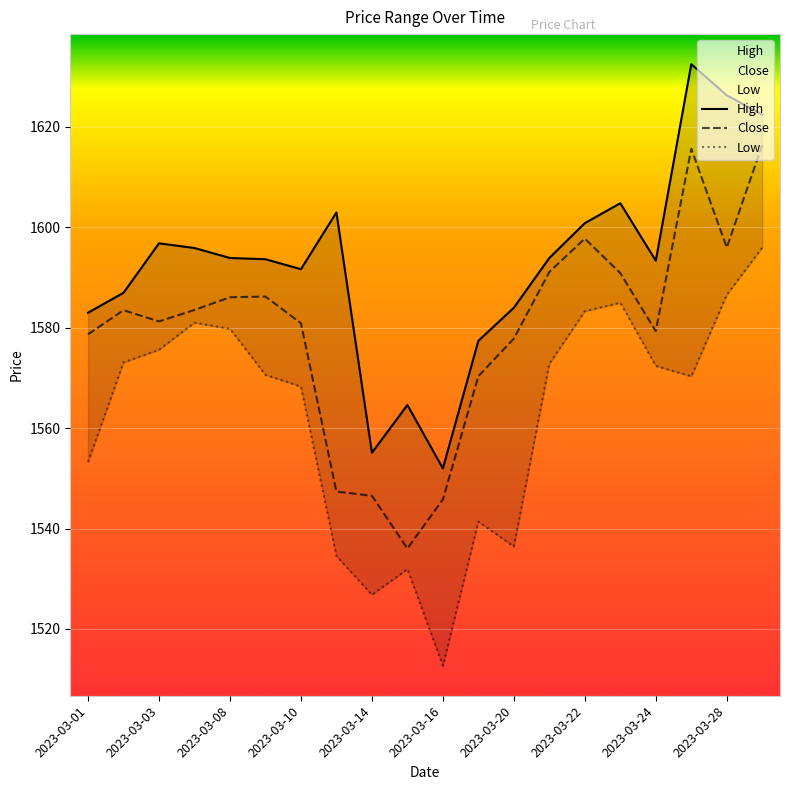

Is it true that Close equals 1583.5 at 2023-03-02?

True